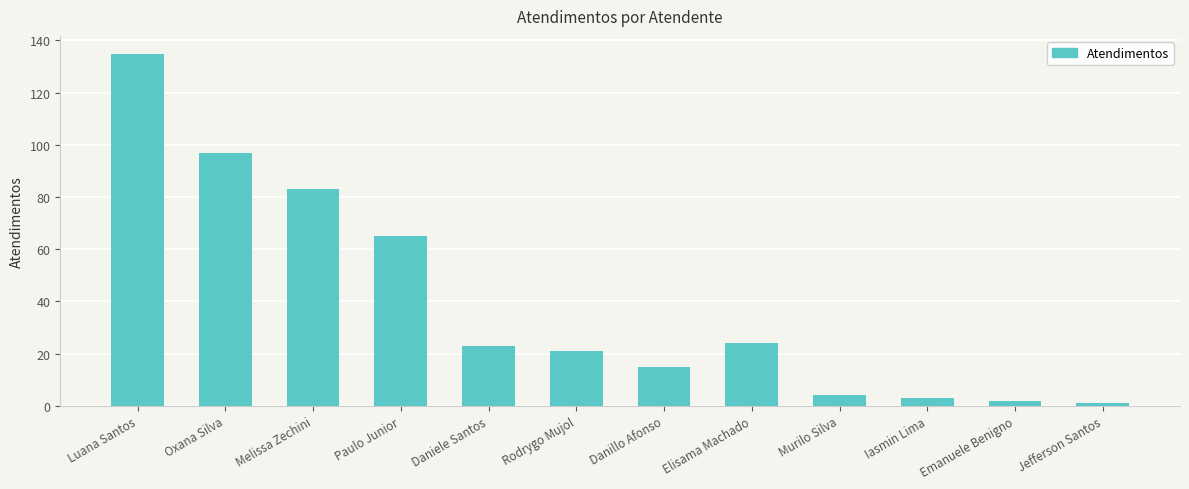

Approximately how many times larger is the value at Rodrygo Mujol compared to Iasmin Lima?

7.0